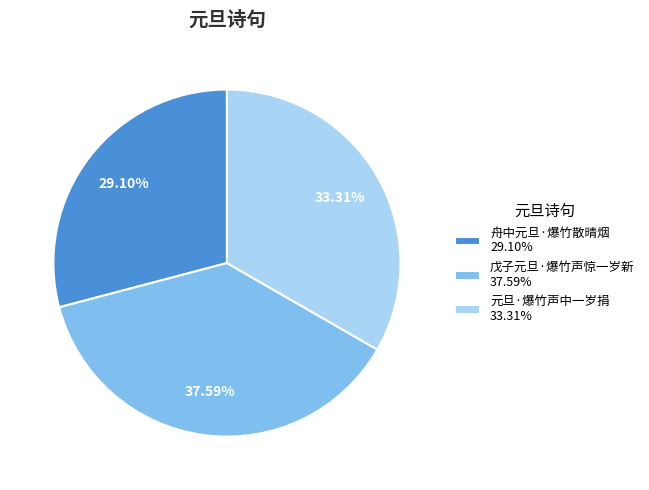

How many segments does this pie chart have?

3